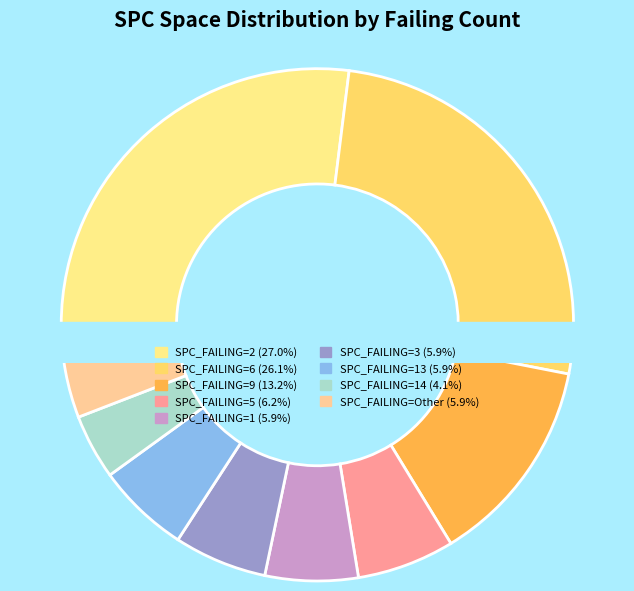

True or false: 5 accounts for 21% of the total.

False